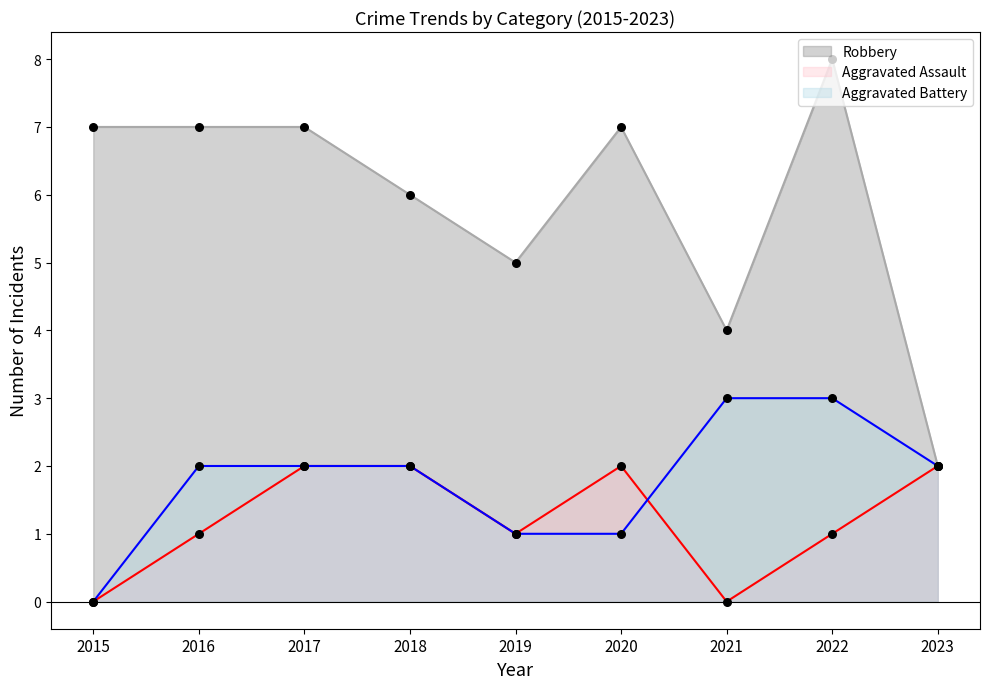

At which category is the sum across all series the highest?

2022